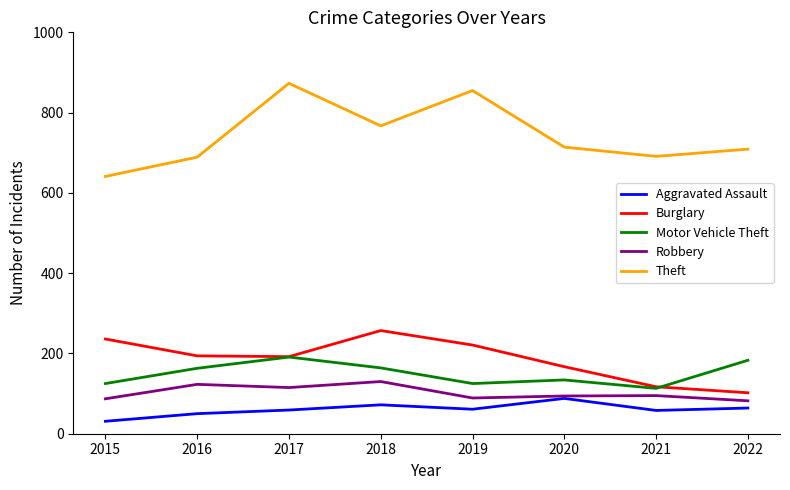

The value of Aggravated Assault at 2021 is 98. True or false?

False